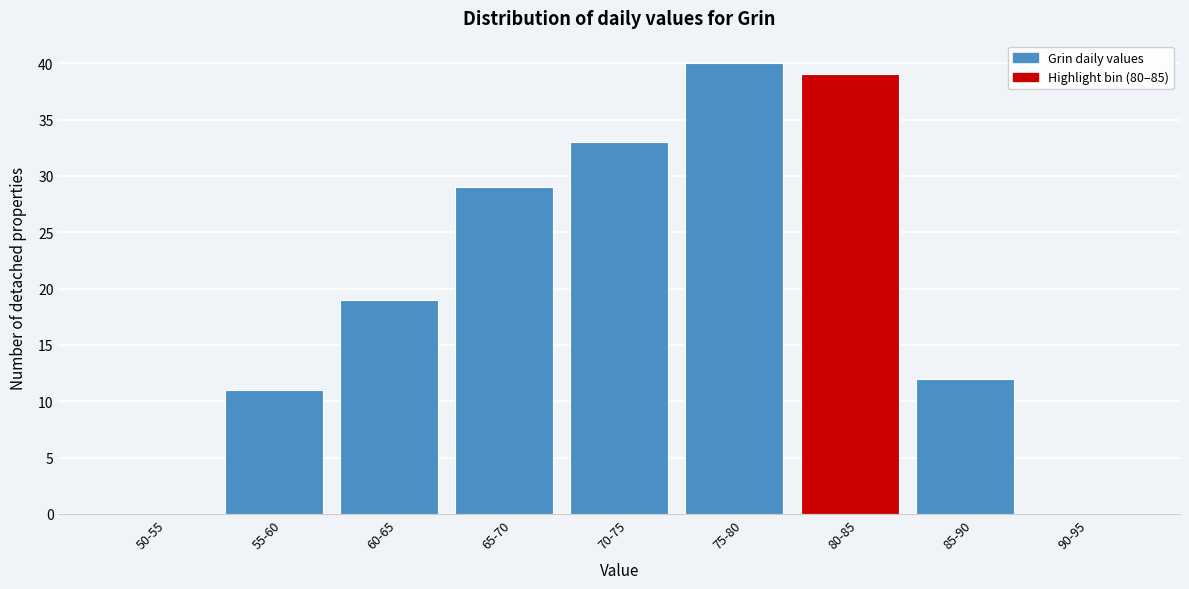

Reading left to right, transcribe all the data shown in this chart.

50-55=0	55-60=11	60-65=19	65-70=29	70-75=33	75-80=40	80-85=39	85-90=12	90-95=0